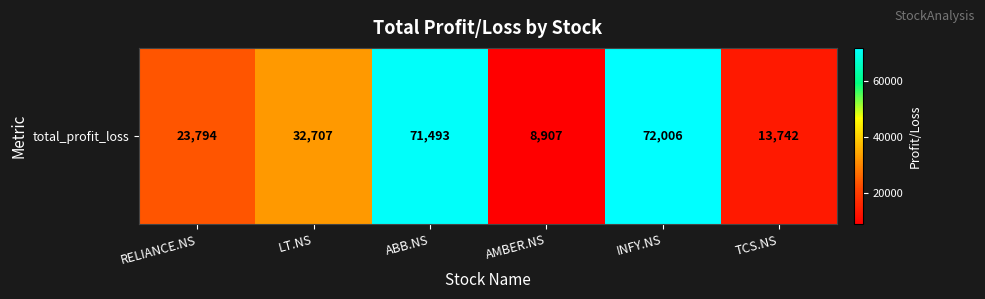

List the labels in order of value, largest first.

INFY.NS, ABB.NS, LT.NS, RELIANCE.NS, TCS.NS, AMBER.NS